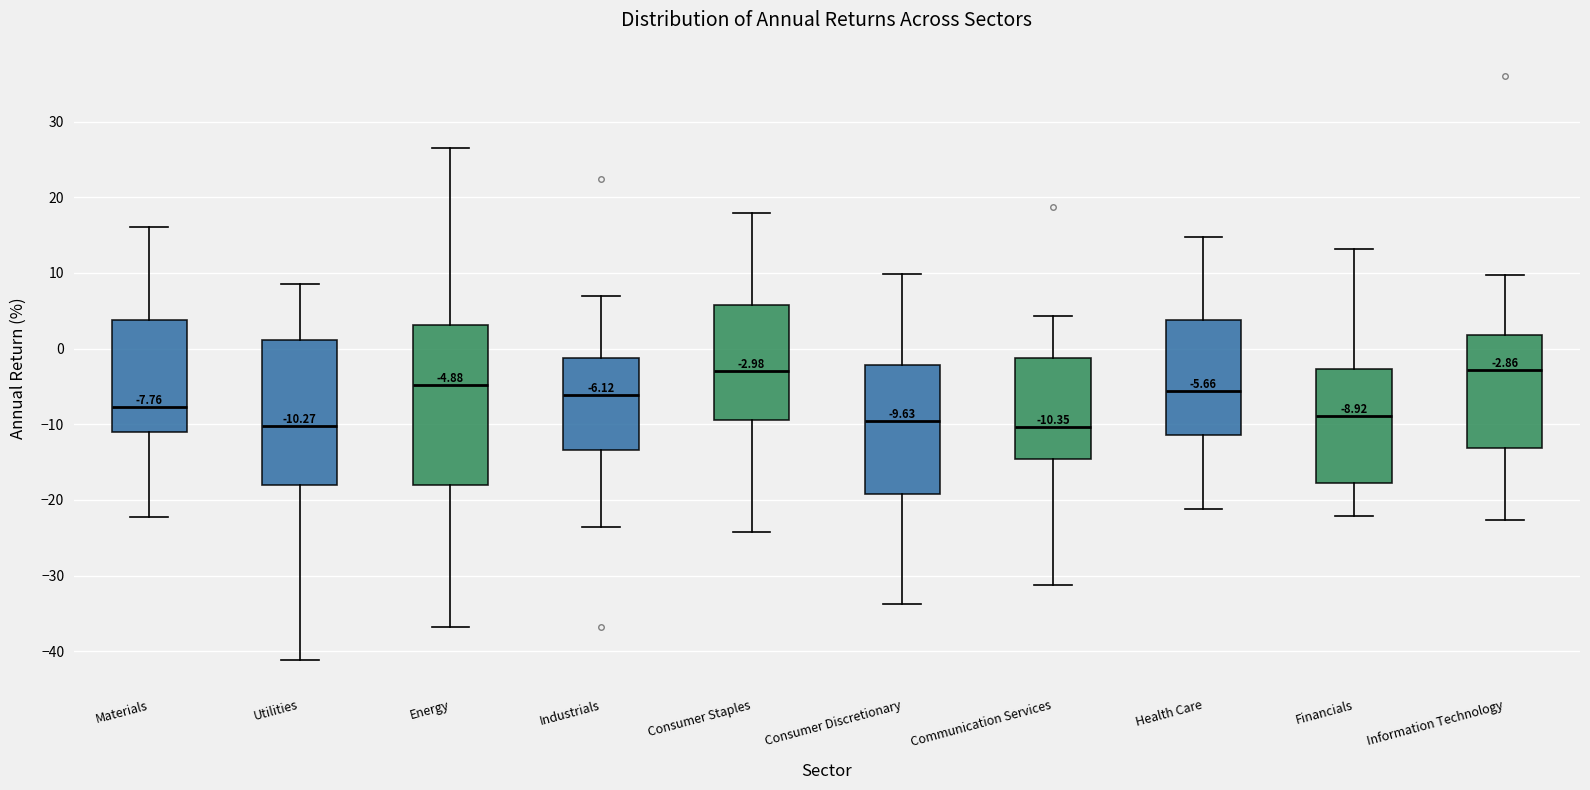

Which box is the tallest, from its lower edge to its upper edge?

Energy